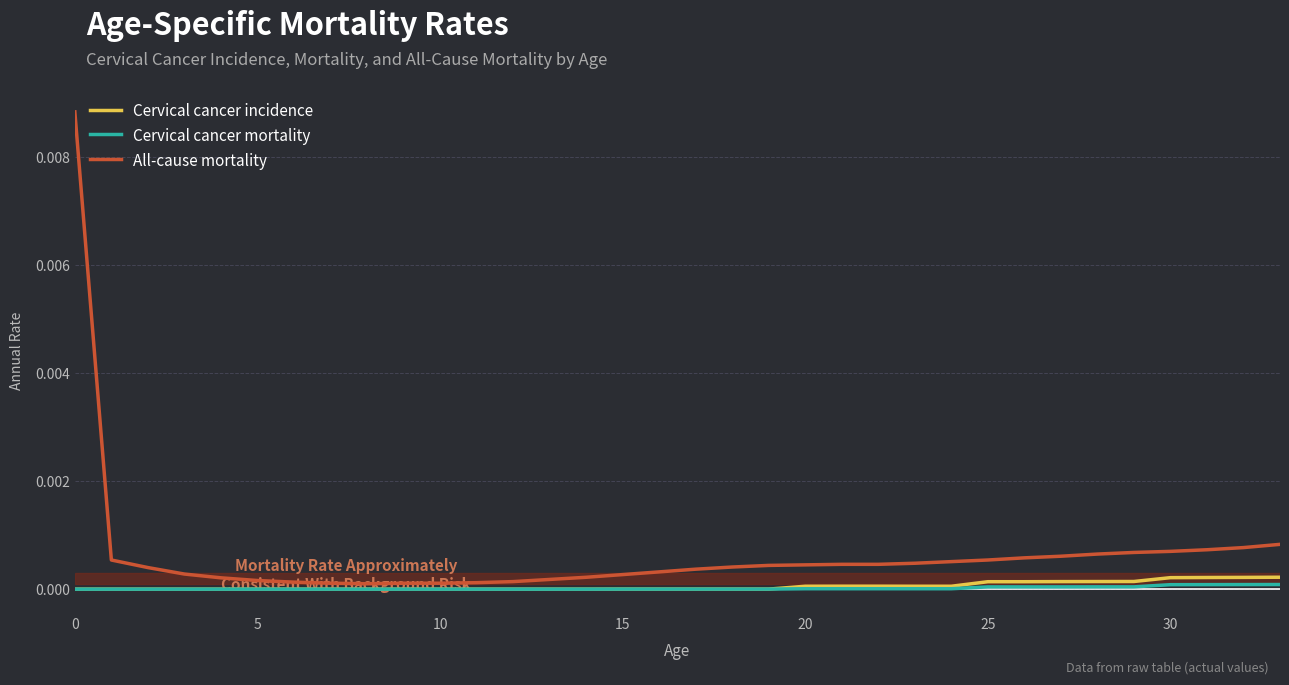

Which series has the largest total across all categories?

All-cause mortality